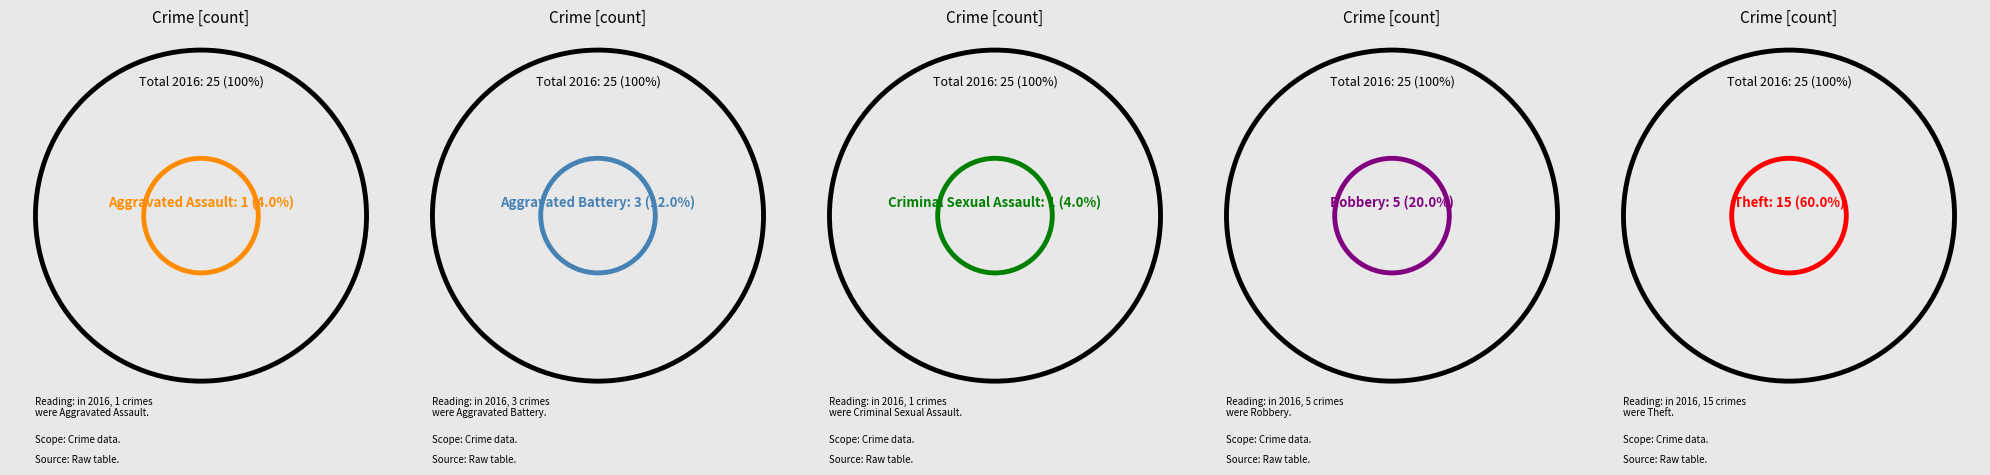

To the nearest percent, what is the difference between the largest and smallest slice percentages?

56%